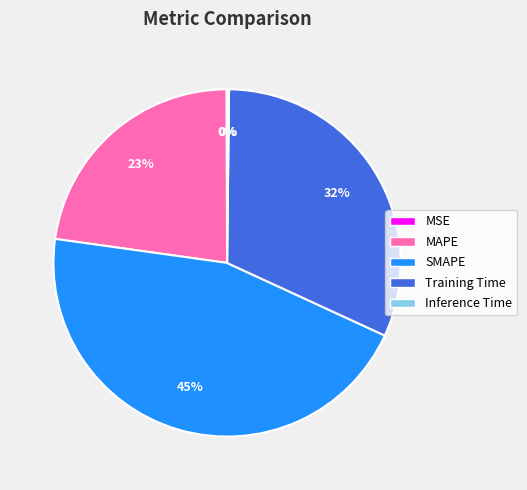

What is the largest slice in the pie chart?

SMAPE